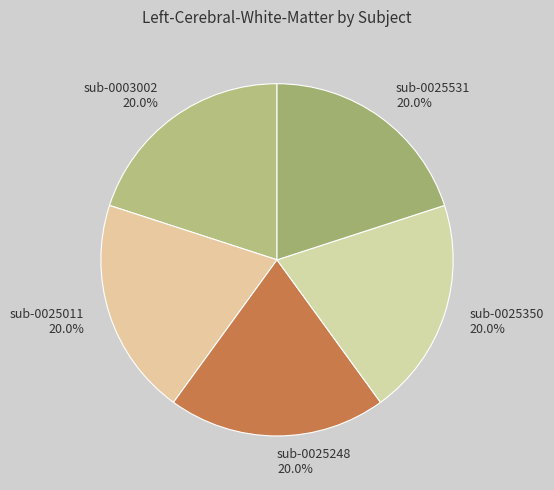

How much of the chart is everything except sub-0025248?

80.0%